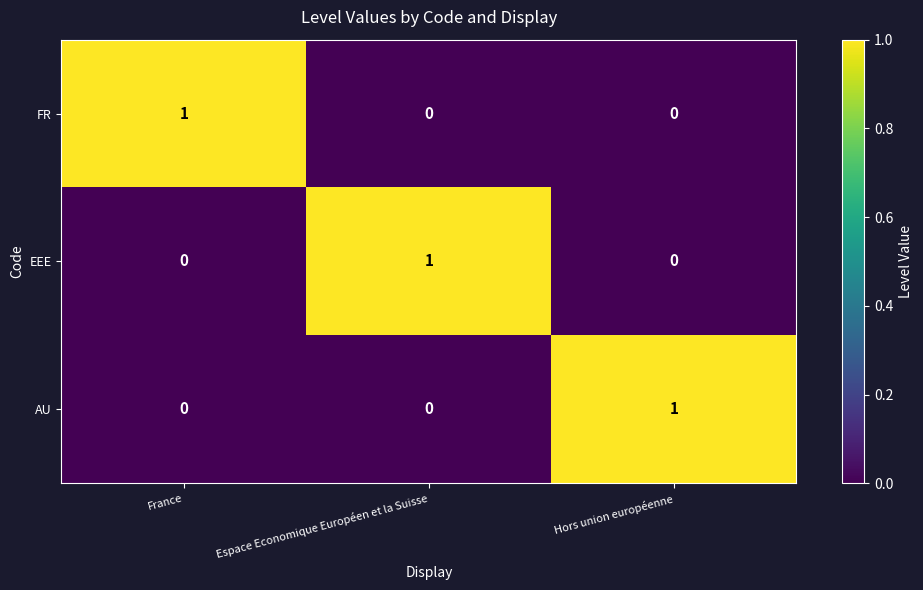

Which category has the highest value in the EEE series?

Espace Economique Européen et la Suisse